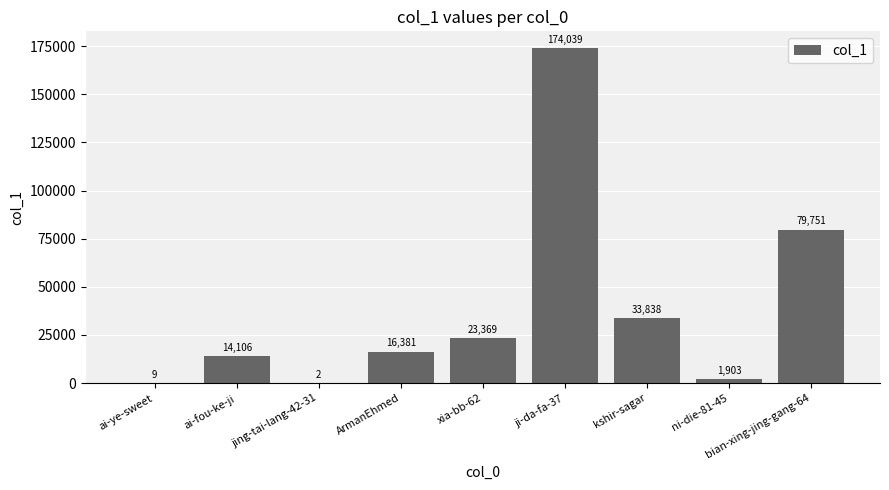

Are the bars grouped side by side (vs. stacked)?

No